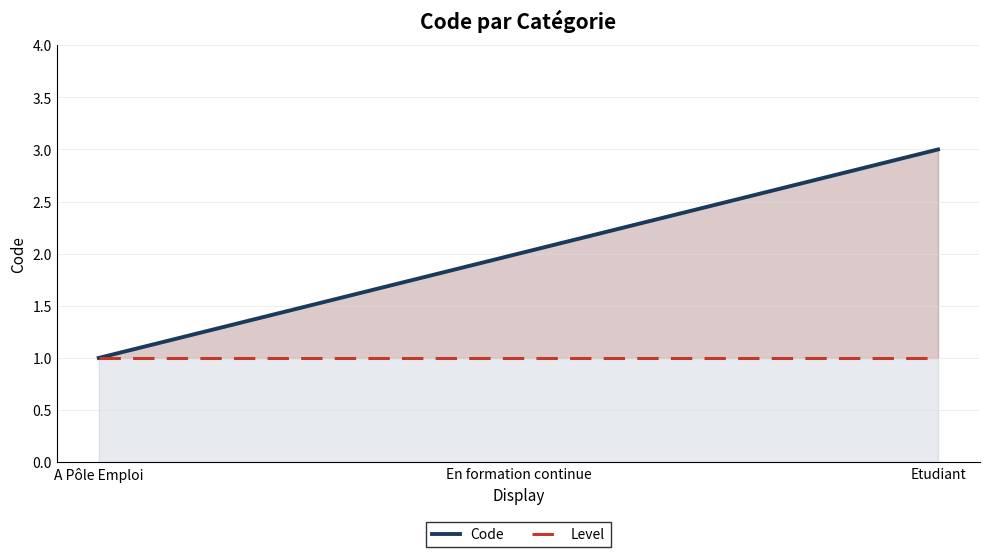

Does the chart have visible grid lines?

Yes